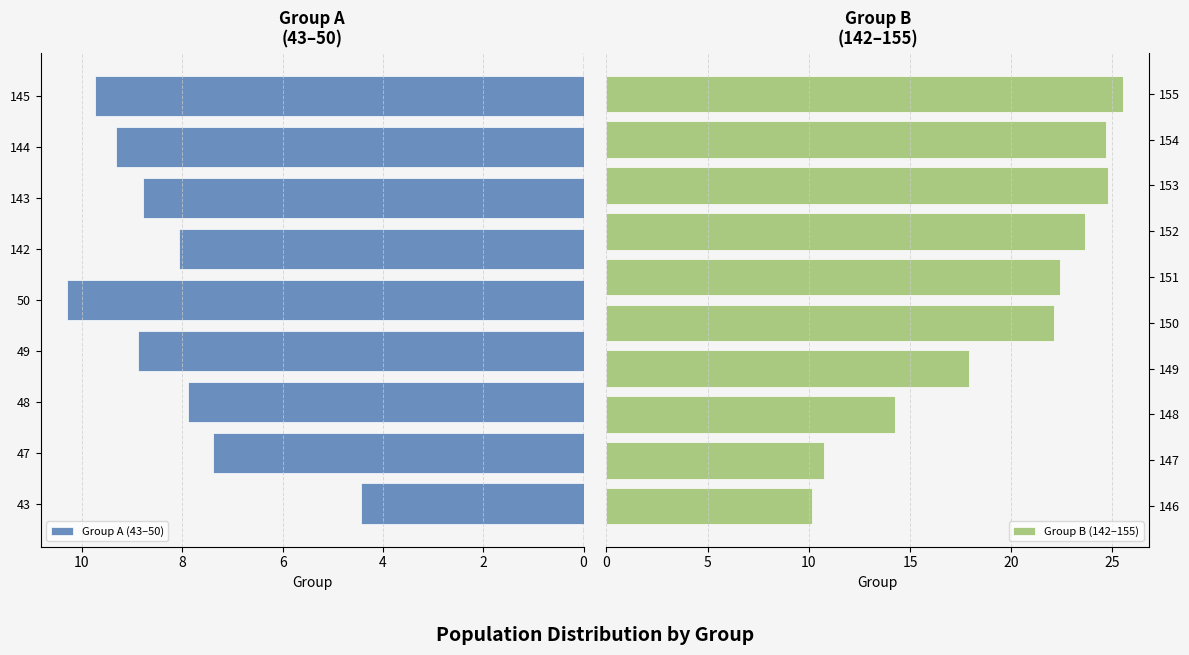

At which label does the data first exceed 10?

50